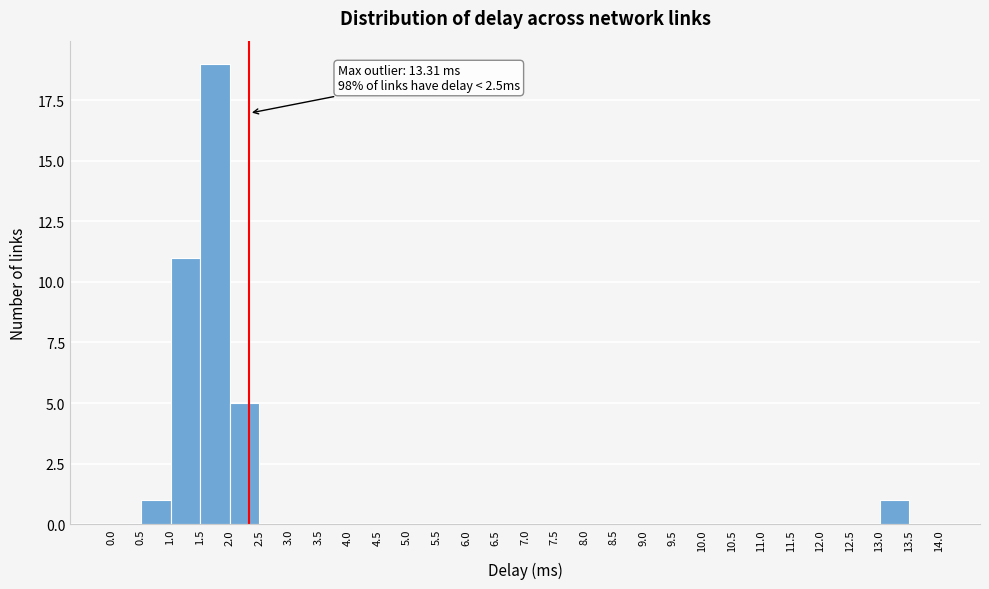

Which range on the x-axis has the tallest bar?

1.5 to 2.0